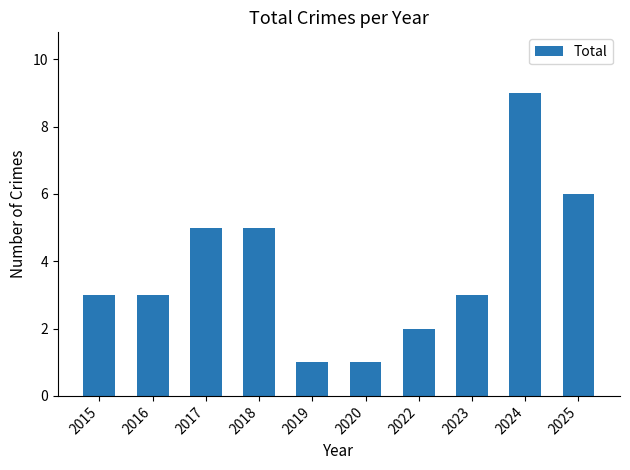

How many bars are there in total?

10